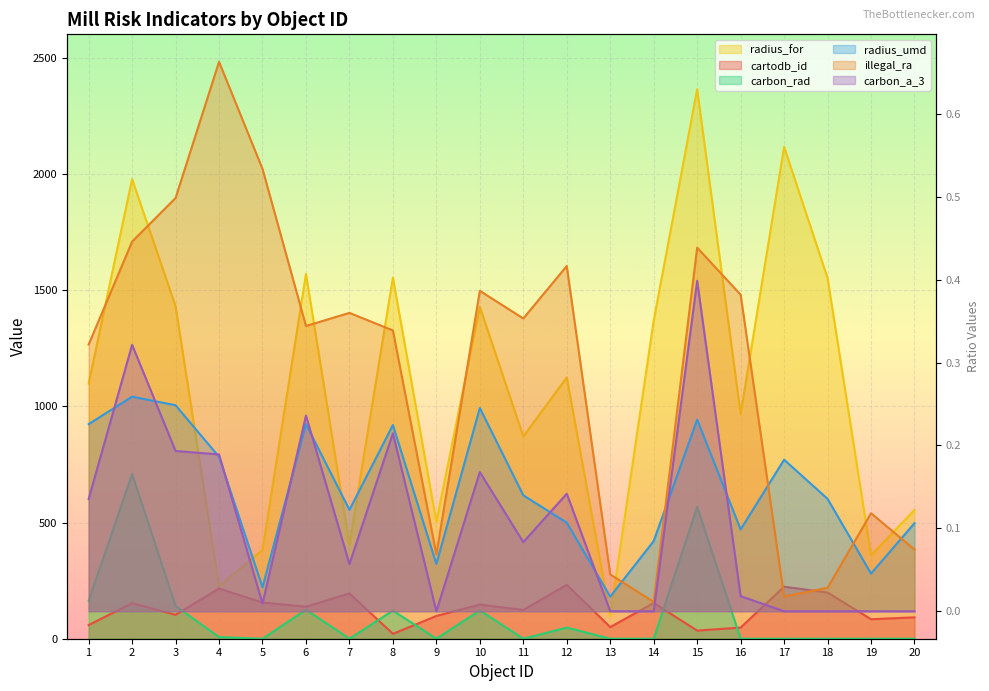

Between 5 and 17, which is larger?

17